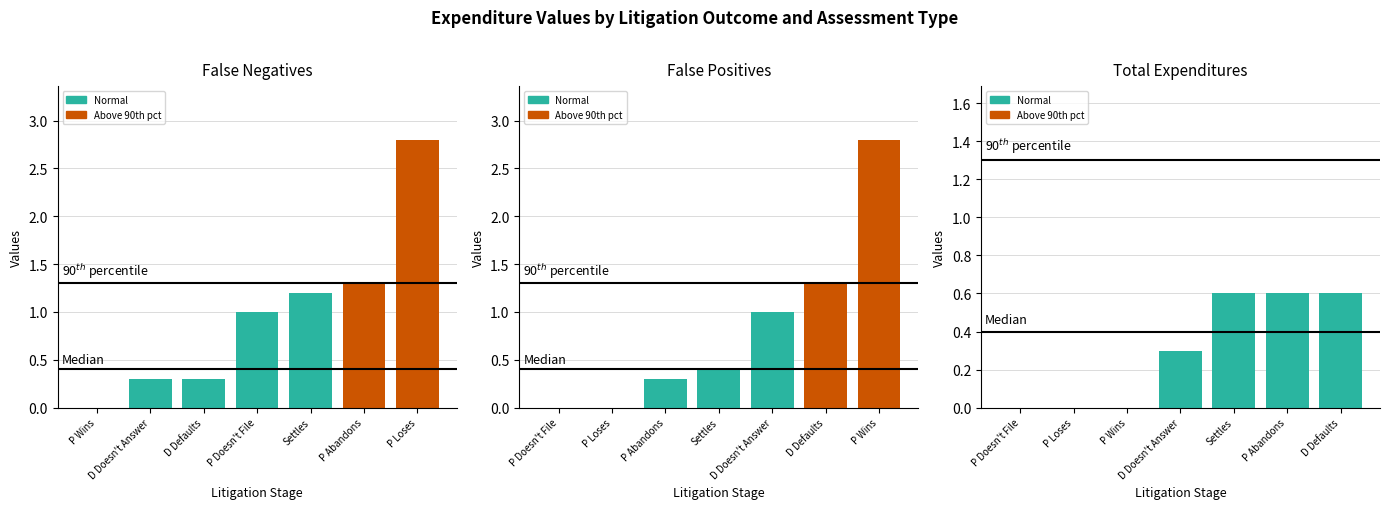

How many categories are shown in the chart?

7